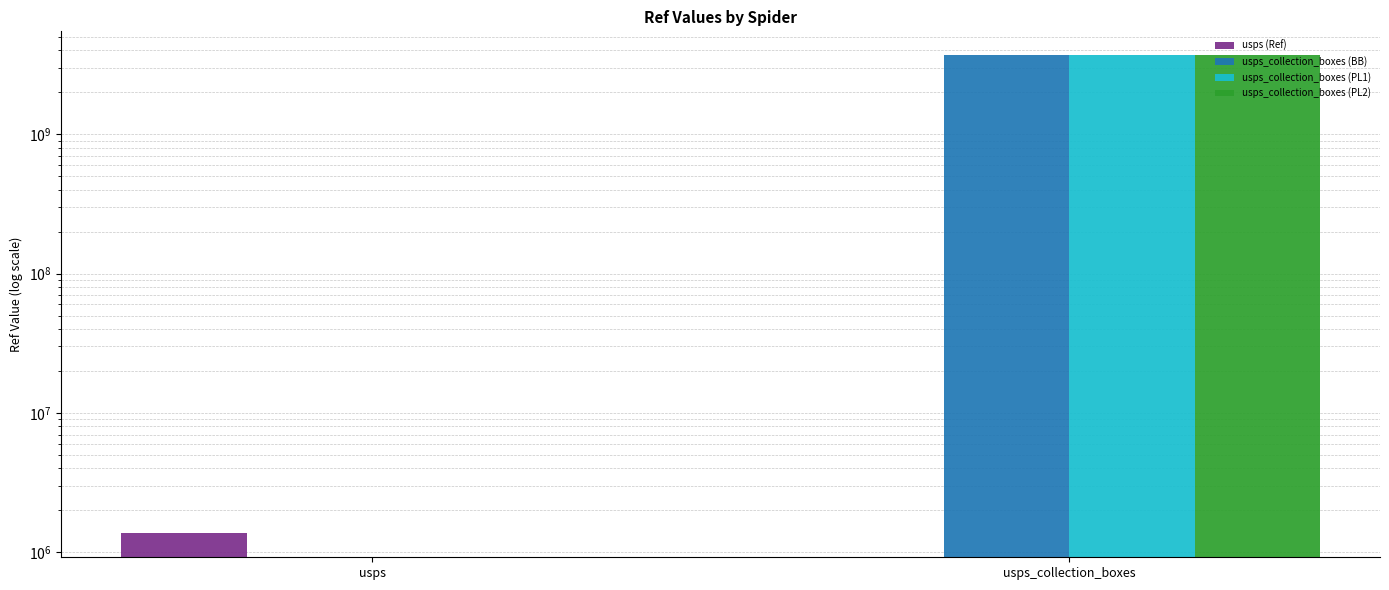

True or false: usps (Ref) has a value of 0 at usps_collection_boxes.

True